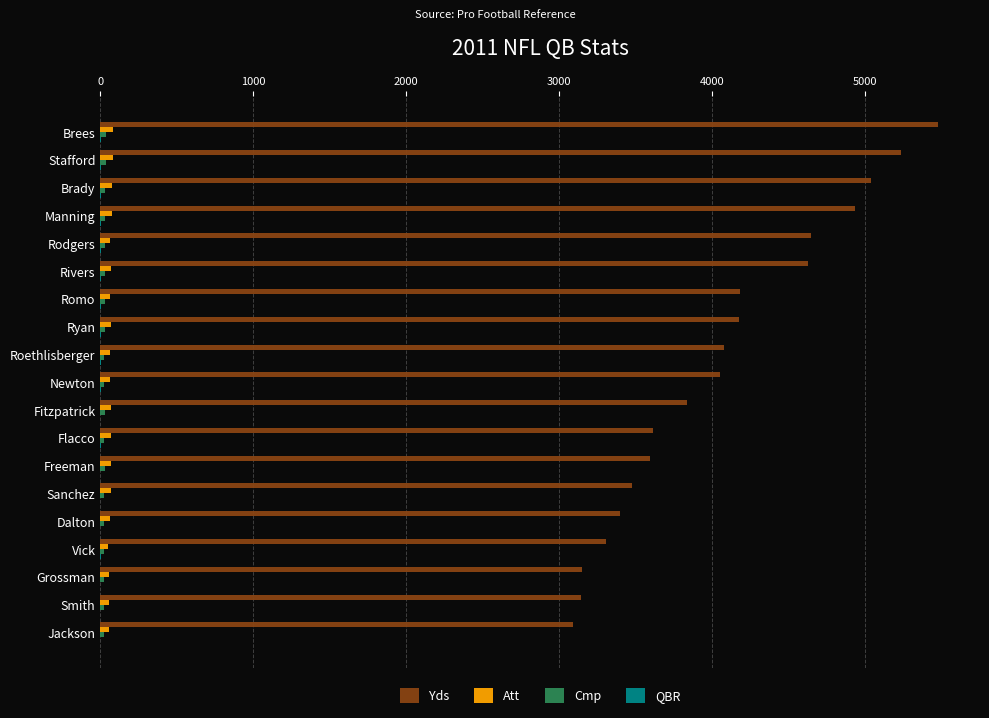

Which series has the largest total across all categories?

Yds